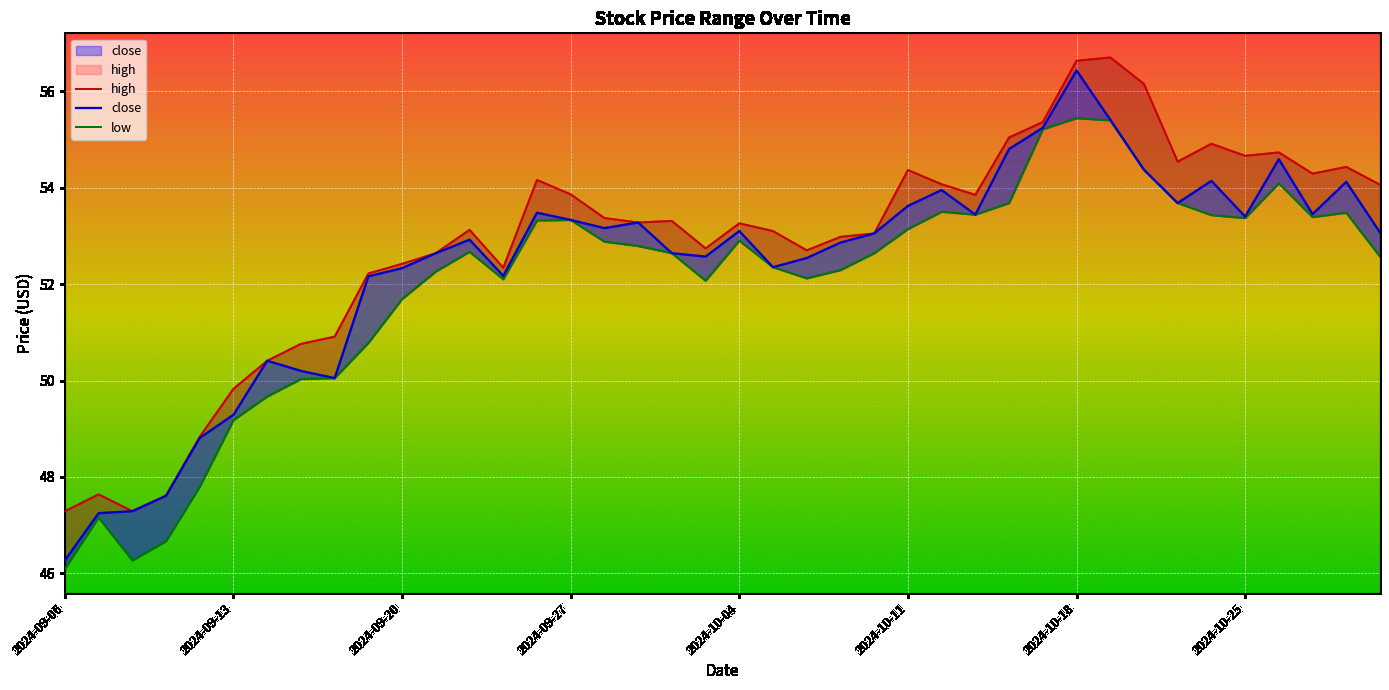

True or false: high has a value of 76.4 at 2024-10-18.

False